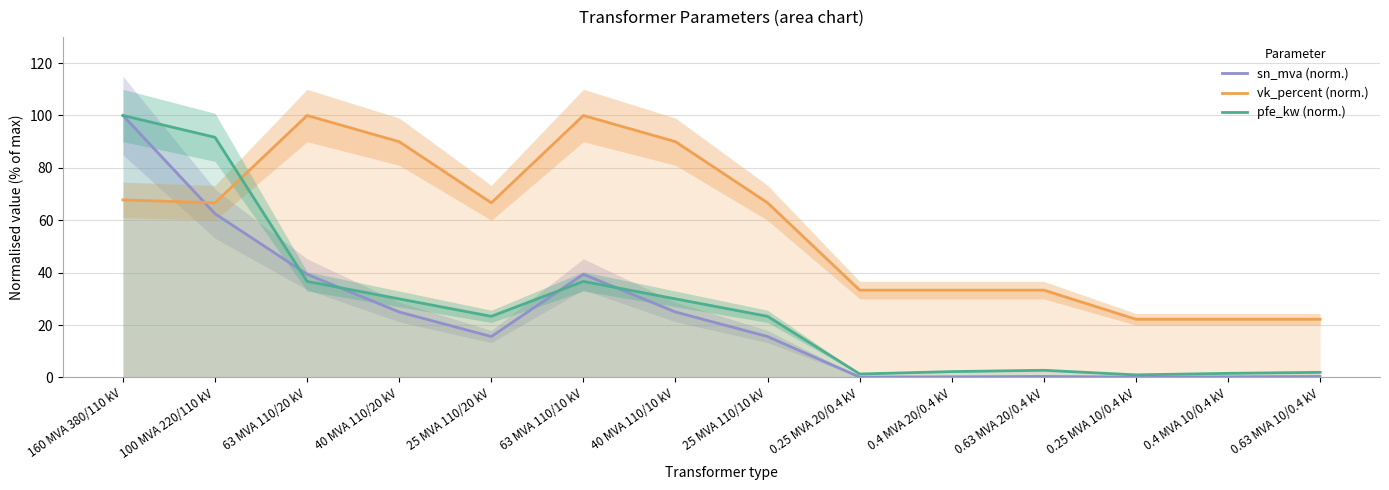

What is the maximum value for pfe_kw (norm.)?

100.0